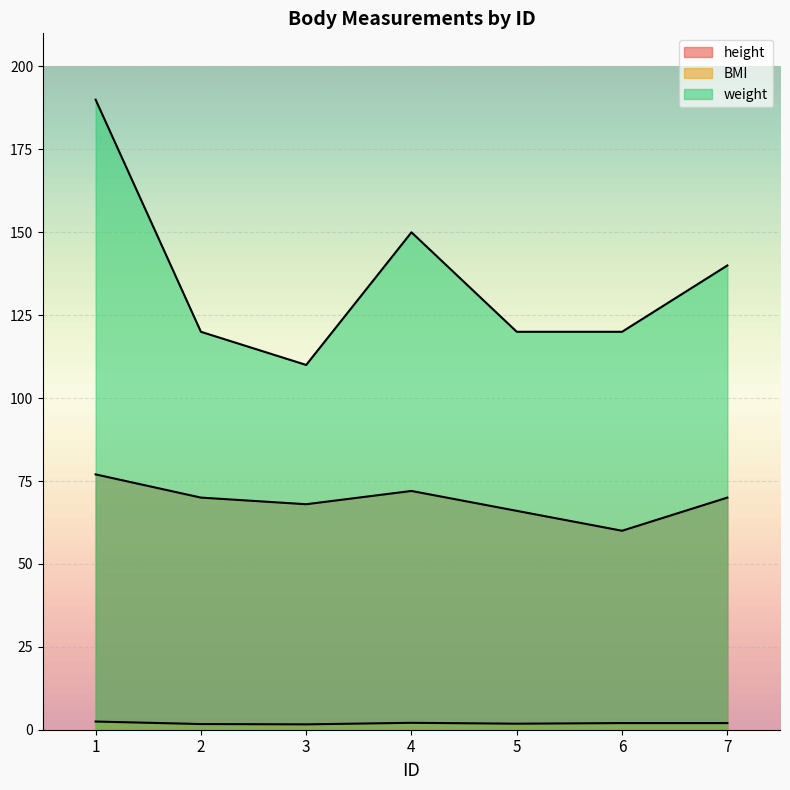

Count the number of data series in this chart.

3